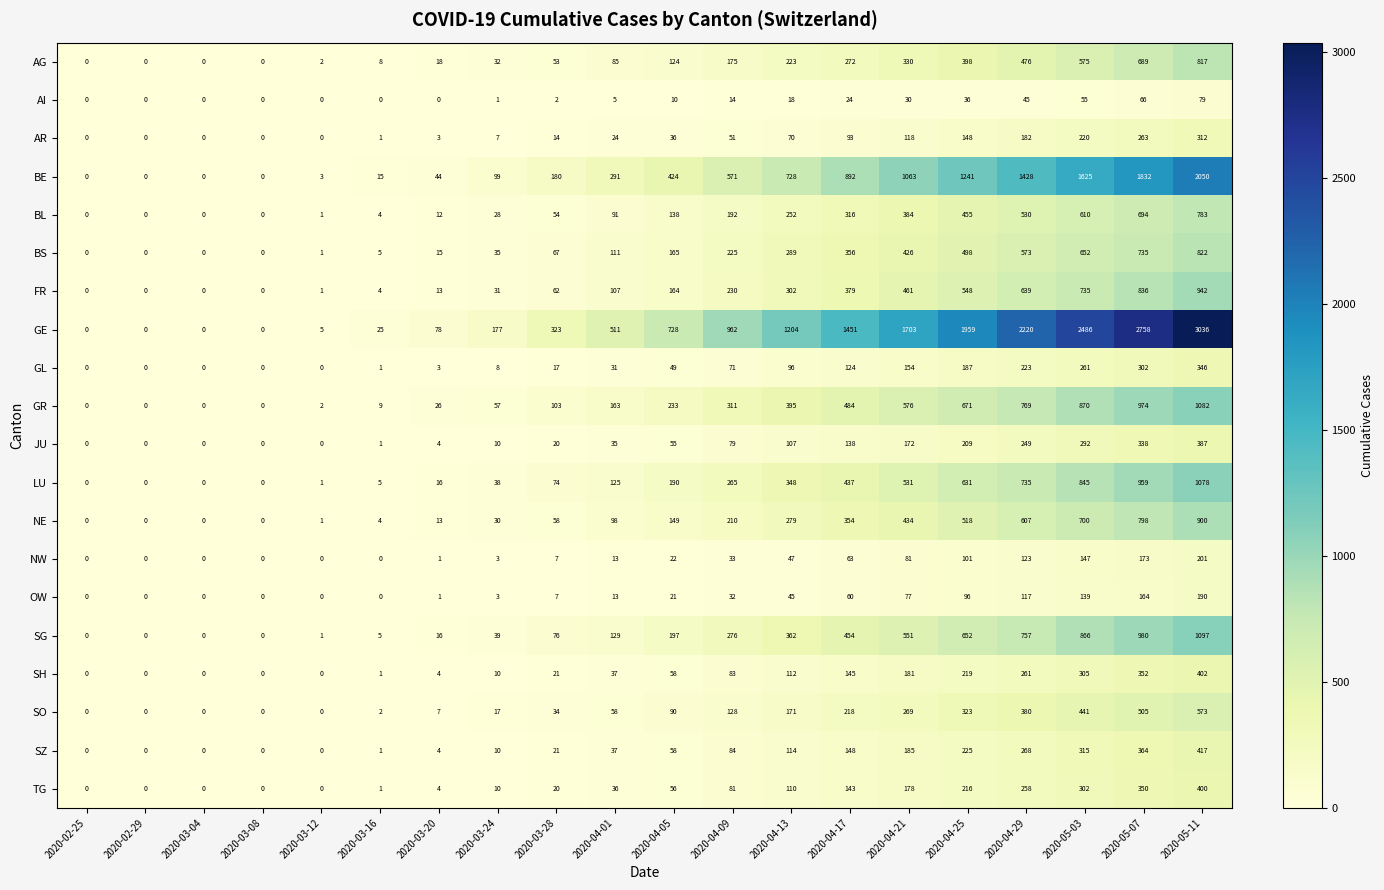

What is the difference between the second highest and second lowest values in the SG series?

980